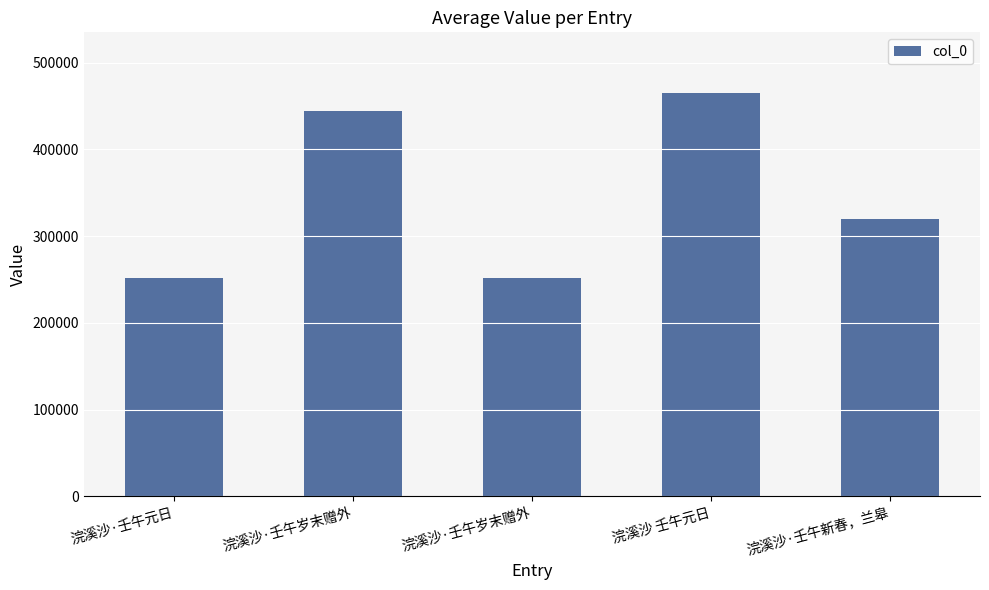

List the labels in order of value, smallest first.

浣溪沙·壬午岁末赠外, 浣溪沙·壬午元日, 浣溪沙·壬午新春，兰皋, 浣溪沙·壬午岁末赠外, 浣溪沙 壬午元日